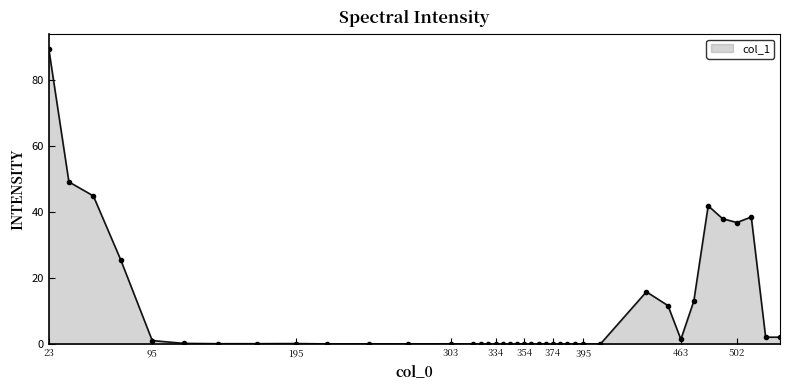

What is the difference between the maximum and minimum values?

89.5